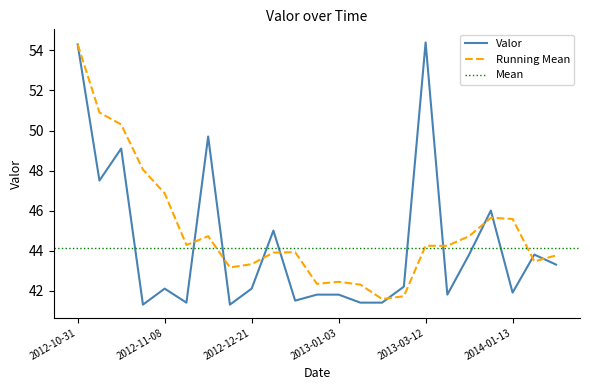

The value at 2013-01-03 is 41.8. True or false?

True